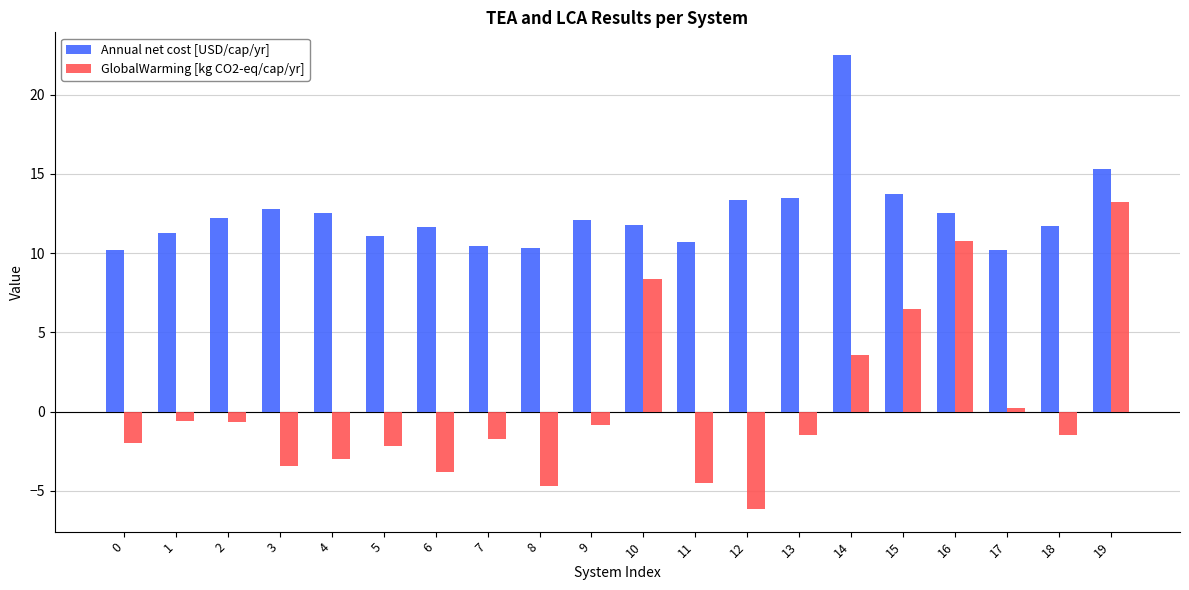

What is the value of the Annual net cost [USD/cap/yr] bar at the 10th from the left?

12.1